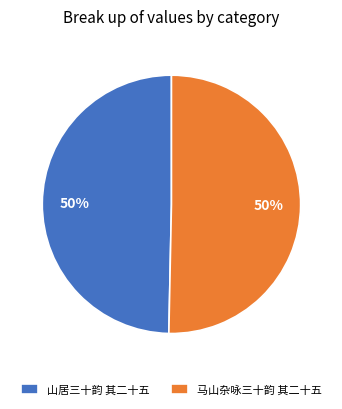

To the nearest percent, what is the combined percentage of 山居三十韵 其二十五 and 马山杂咏三十韵 其二十五?

100%